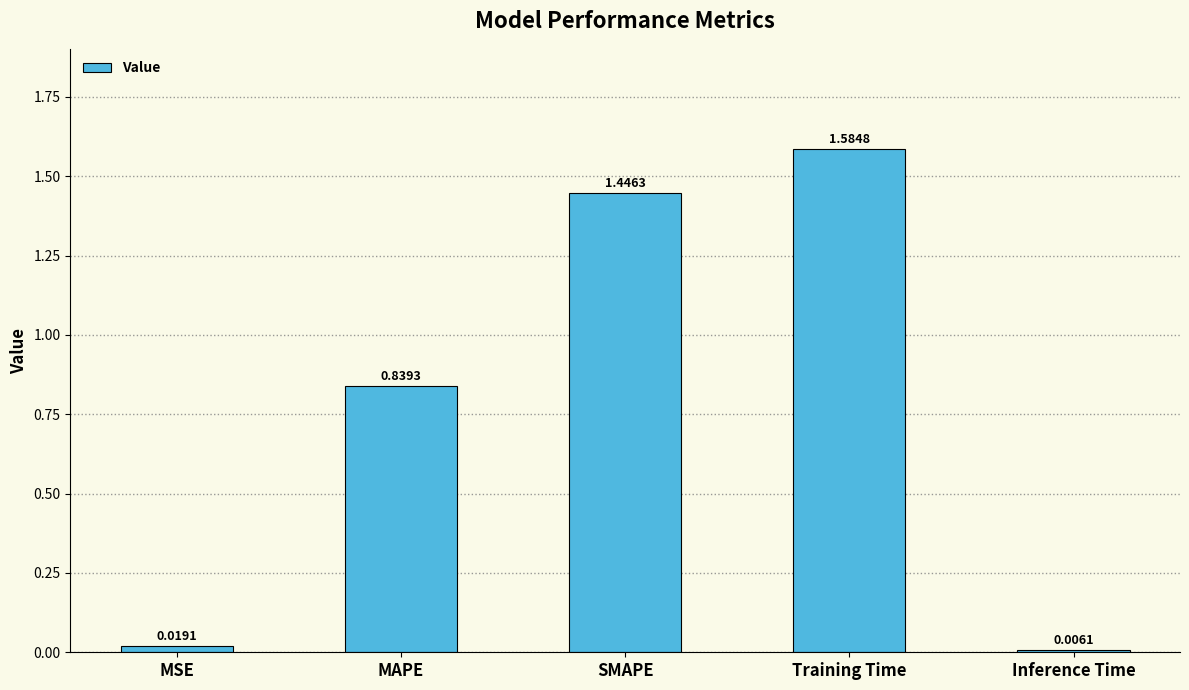

True or false: the data shows 2.0 at SMAPE.

False